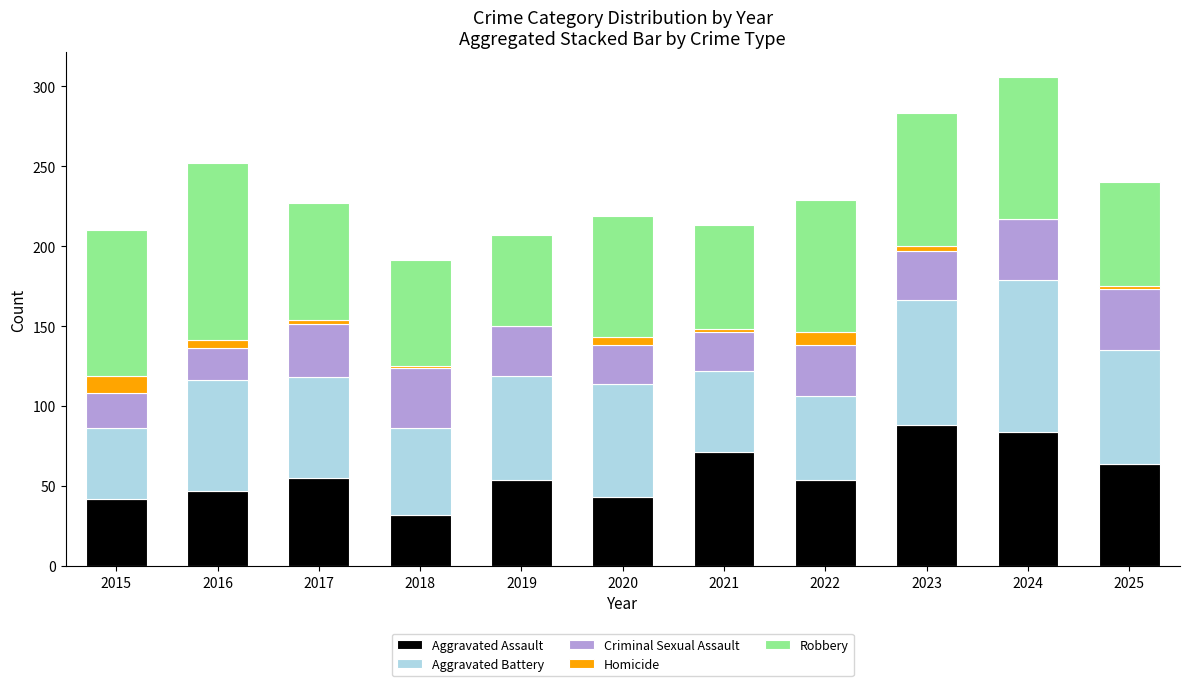

The Aggravated Assault series shows 42 at 2015. True or false?

True